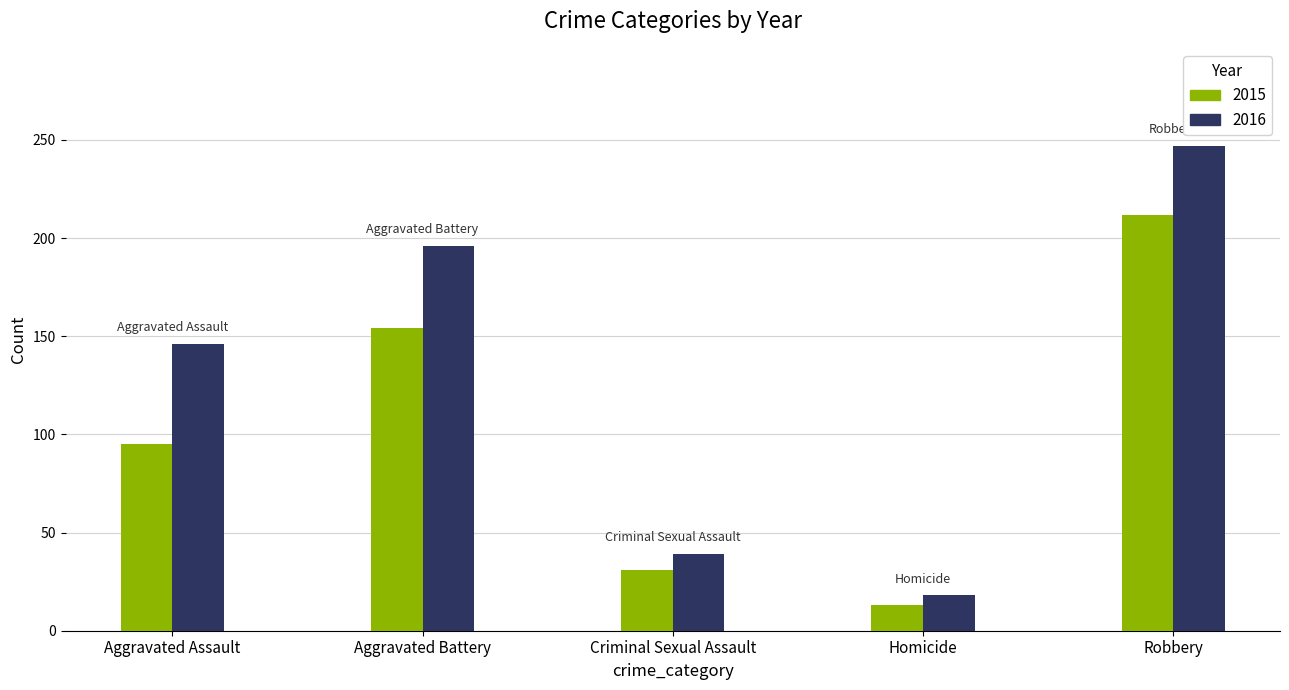

Between Aggravated Assault and Homicide, which series saw the biggest shift?

2016